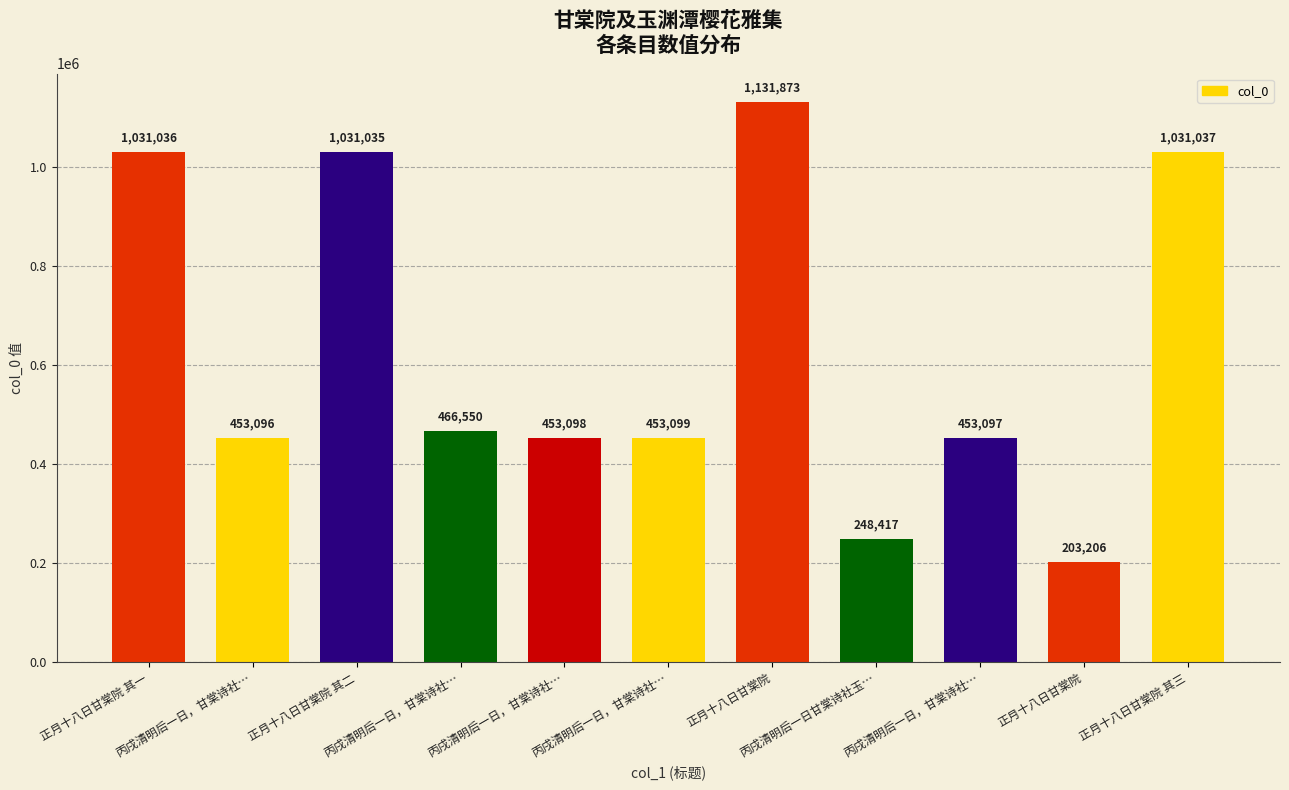

How many distinct data groups are displayed?

1